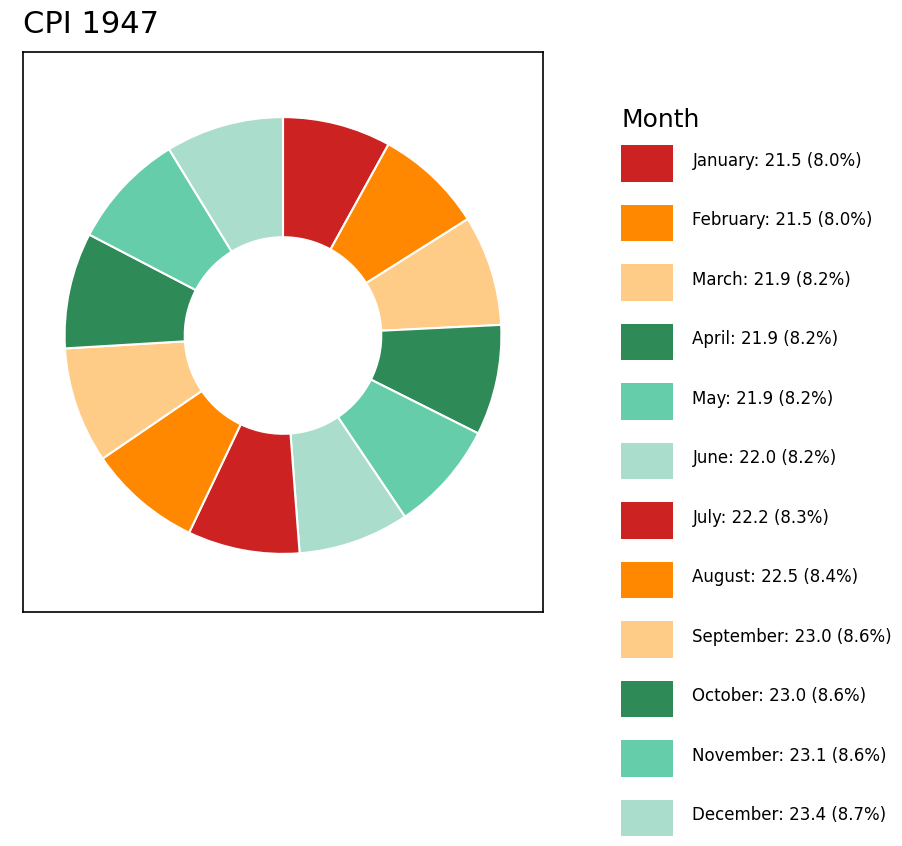

Is there any slice that represents more than half of the pie?

No